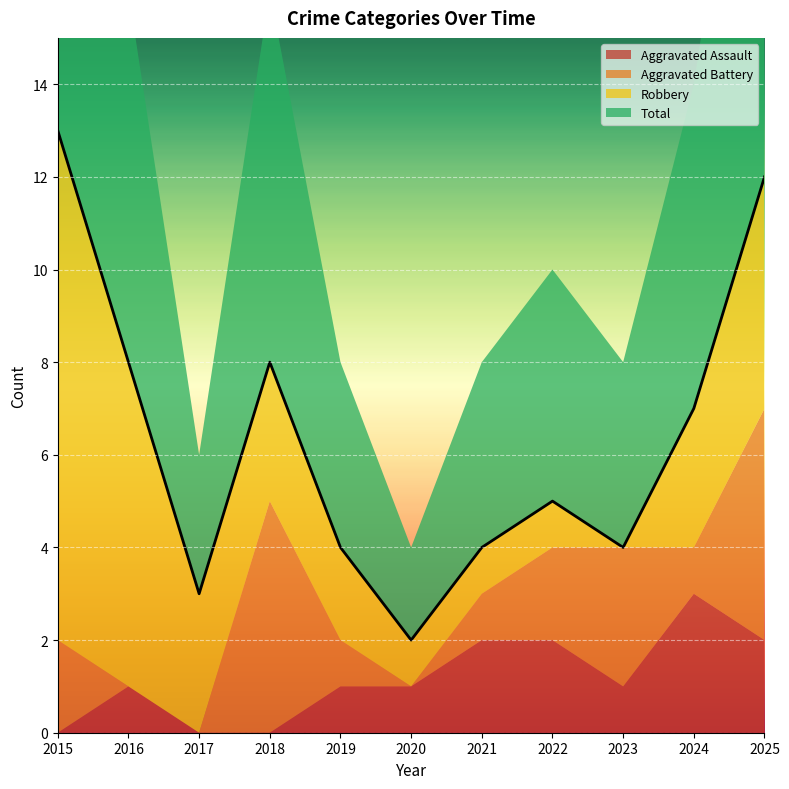

At which label does Robbery reach its minimum?

2023